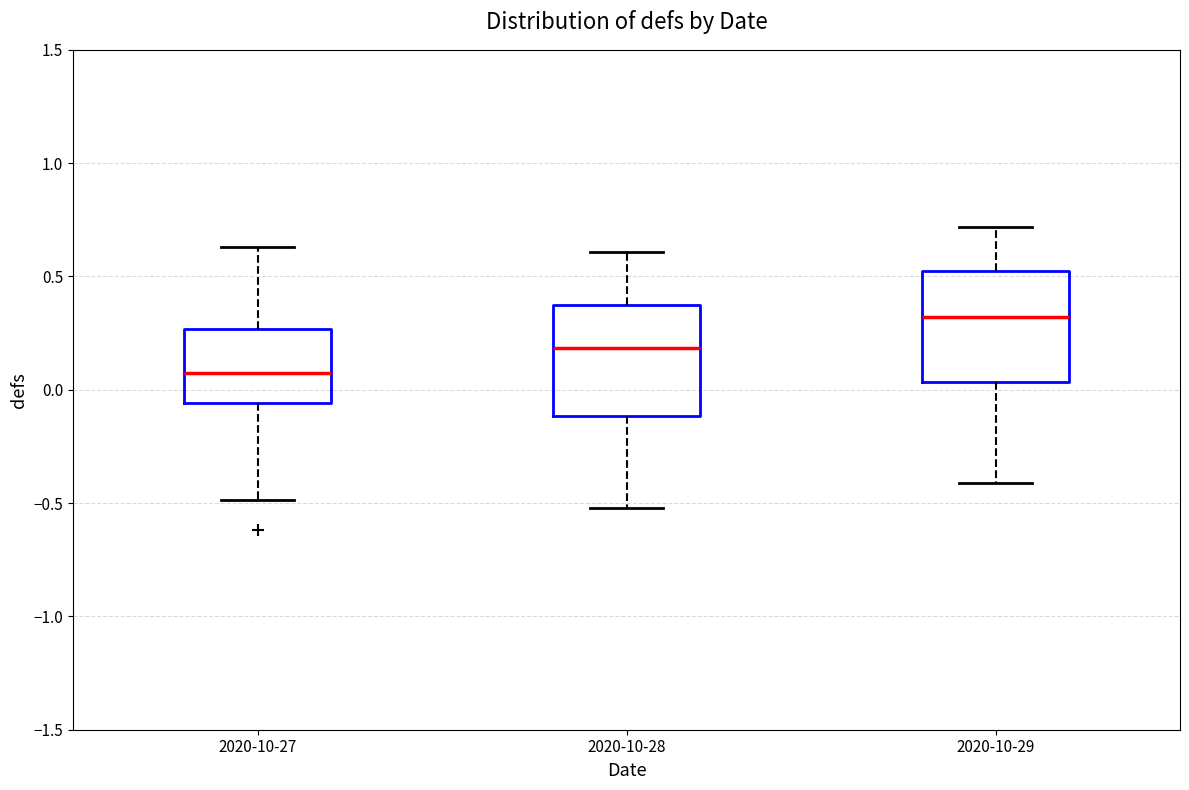

Where is the lower edge of the box for 2020-10-29 on the y-axis? The values are not printed on the chart, so give them approximately, as read against the axis.

0.05